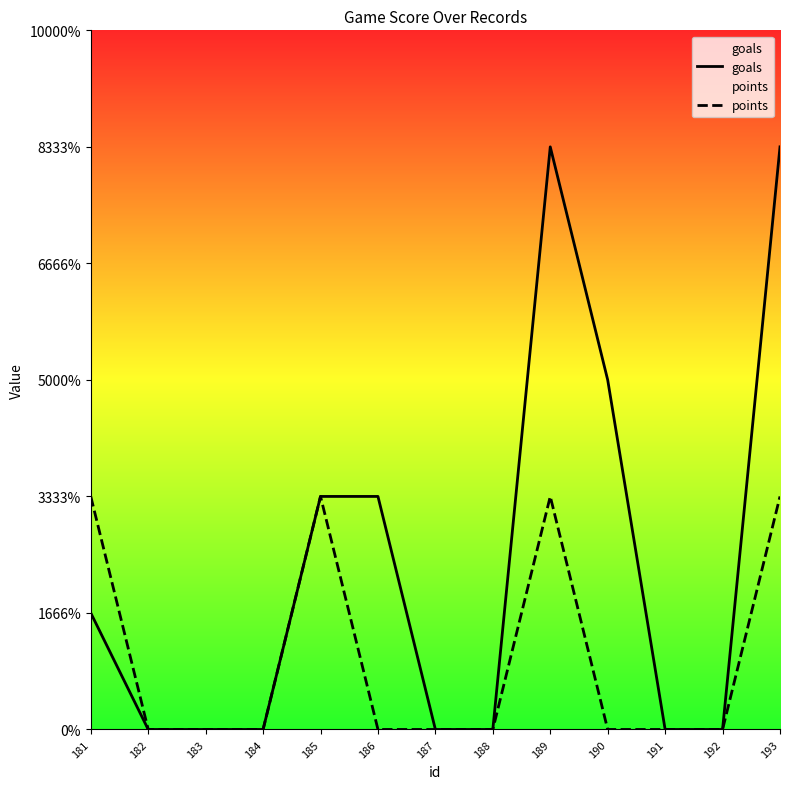

Rank the series by their average value, from lowest to highest.

points, goals